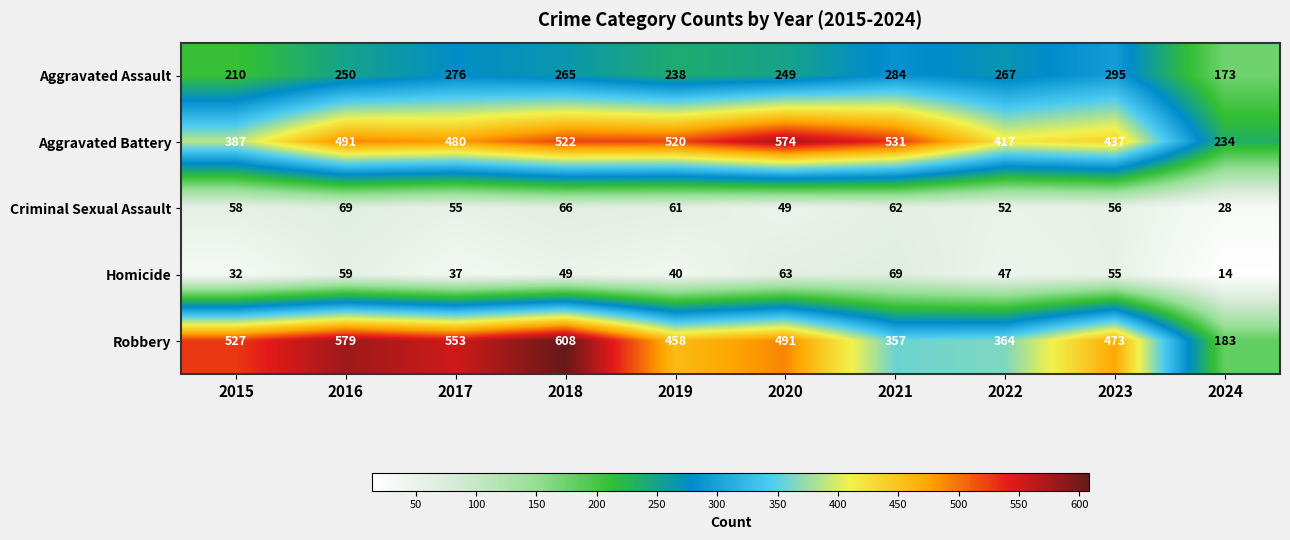

Between 2019 and 2022, which series saw the biggest shift?

Aggravated Battery